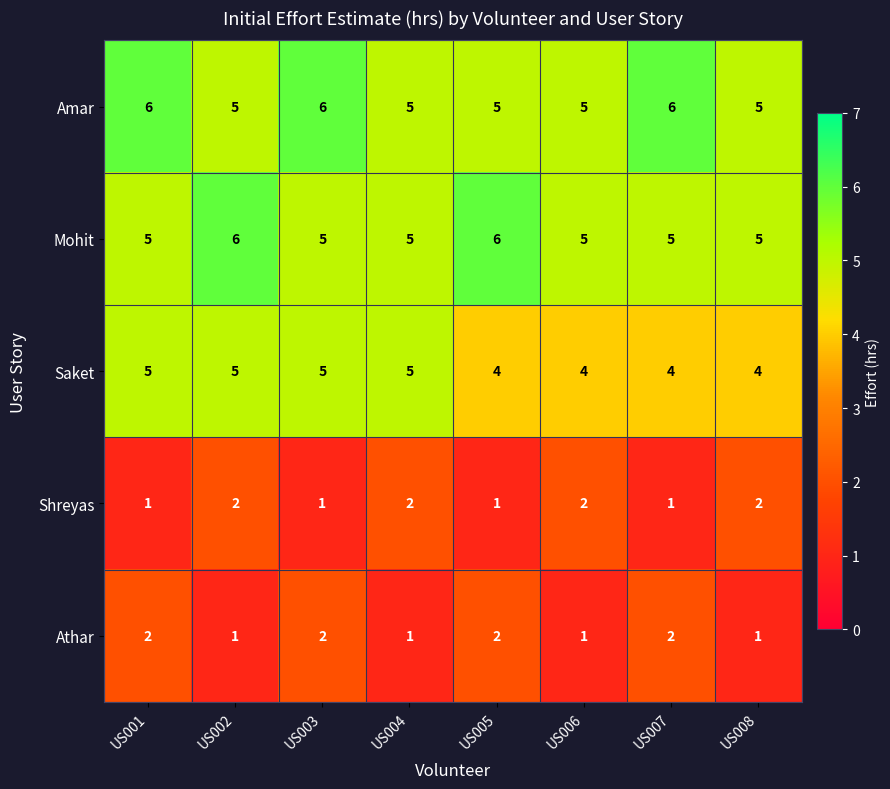

How many Saket values are between 4 and 5?

8